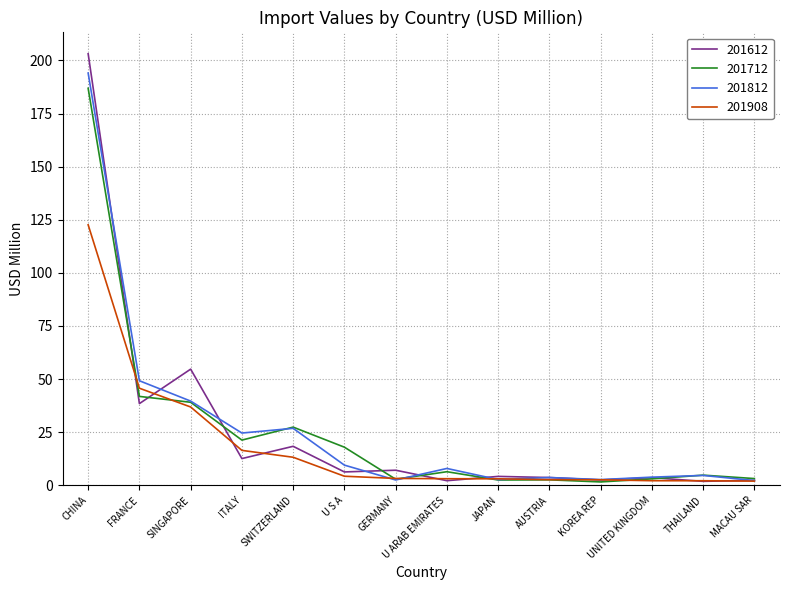

Is it true that 201812 equals 16.8 at U S A?

False